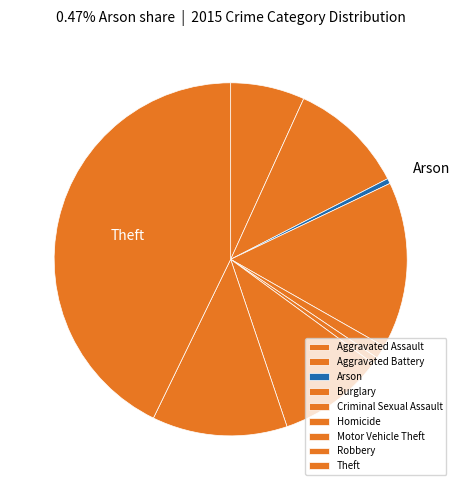

Which category has the smallest portion of the pie?

Arson